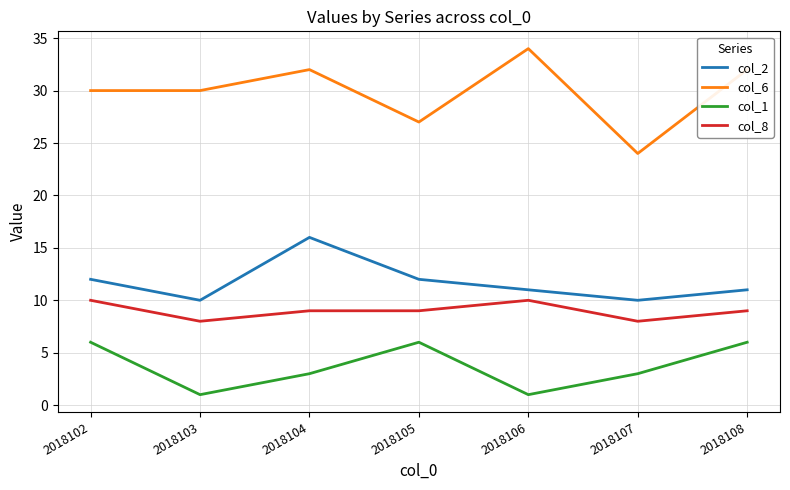

Does the chart display data point markers on the line(s)?

No